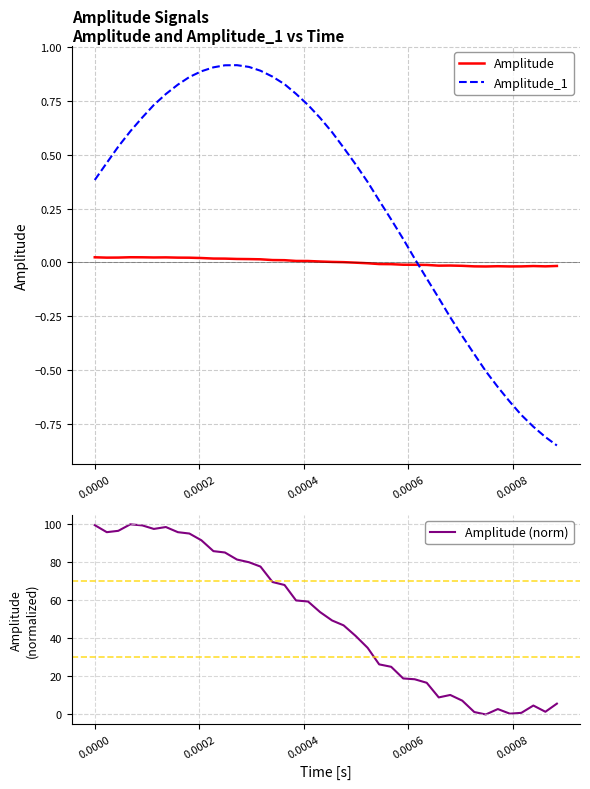

Which series ends up on top after the final intersection of Amplitude_1 and Amplitude?

Amplitude